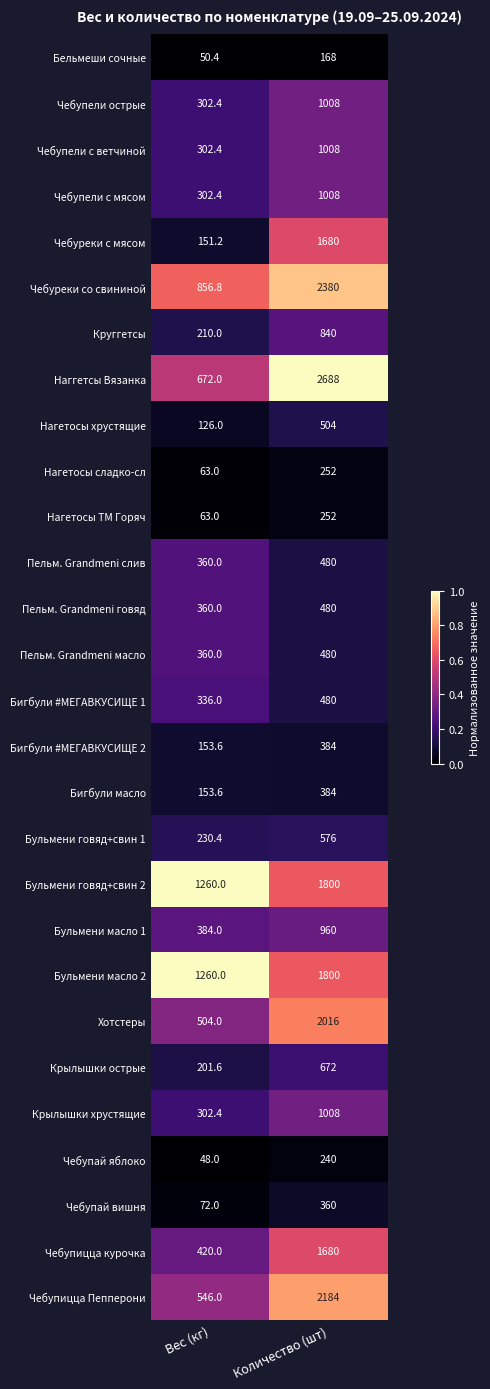

The value of Пельм. Grandmeni масло at Вес (кг) is 360.0. True or false?

True